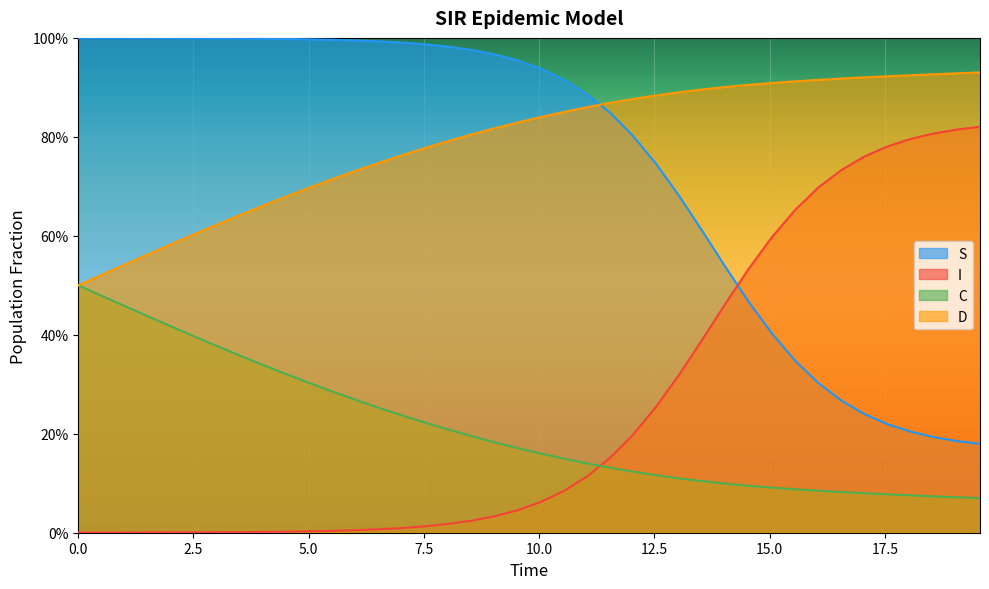

The S series shows 1.4 at 13. True or false?

False